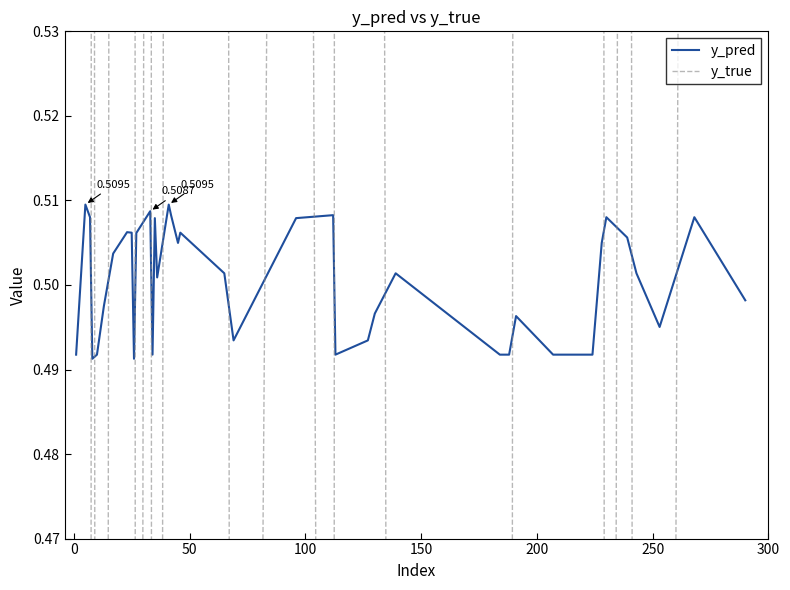

Rank the series by their average value, from highest to lowest.

y_true, y_pred